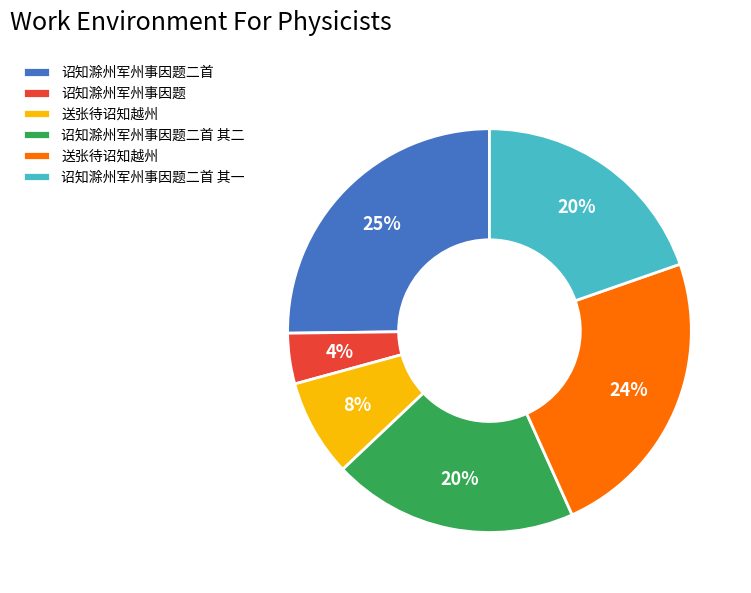

To the nearest percent, what is the average slice percentage?

17%